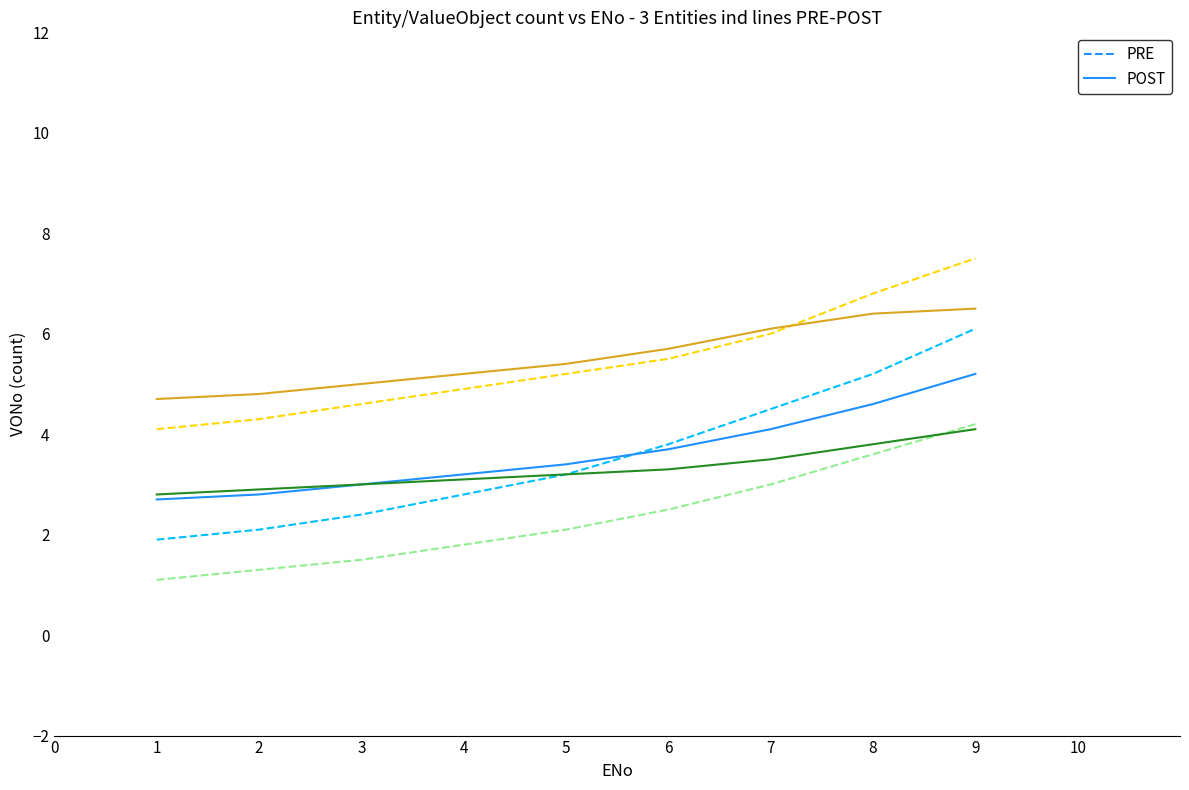

Is it true that PRE_WorkerMstEntity equals 10.5 at 9?

False